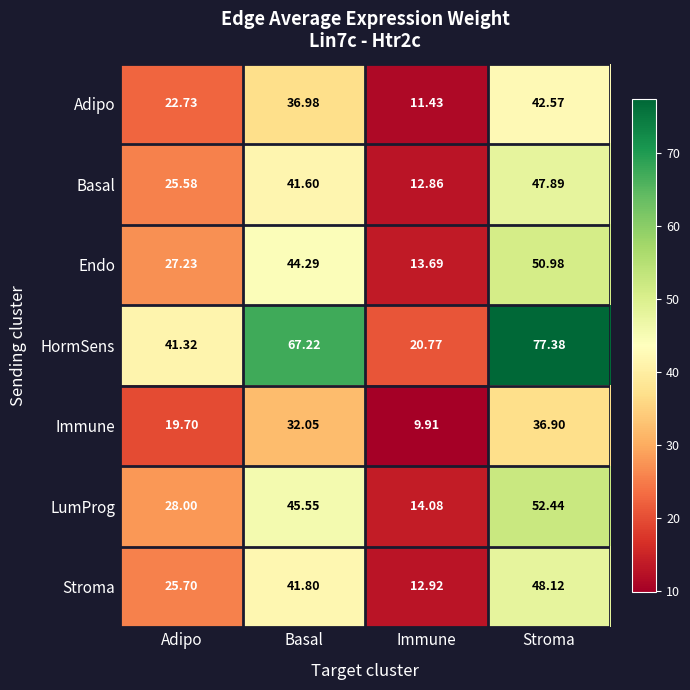

Where is Basal nearest to the value 30?

Adipo